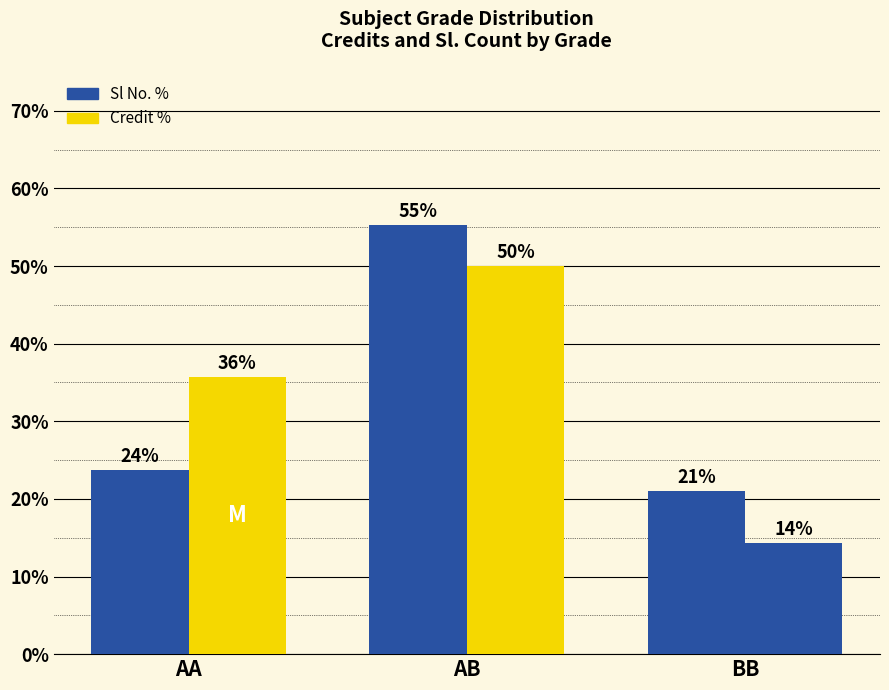

At which category does the chart reach its peak across all series?

AB